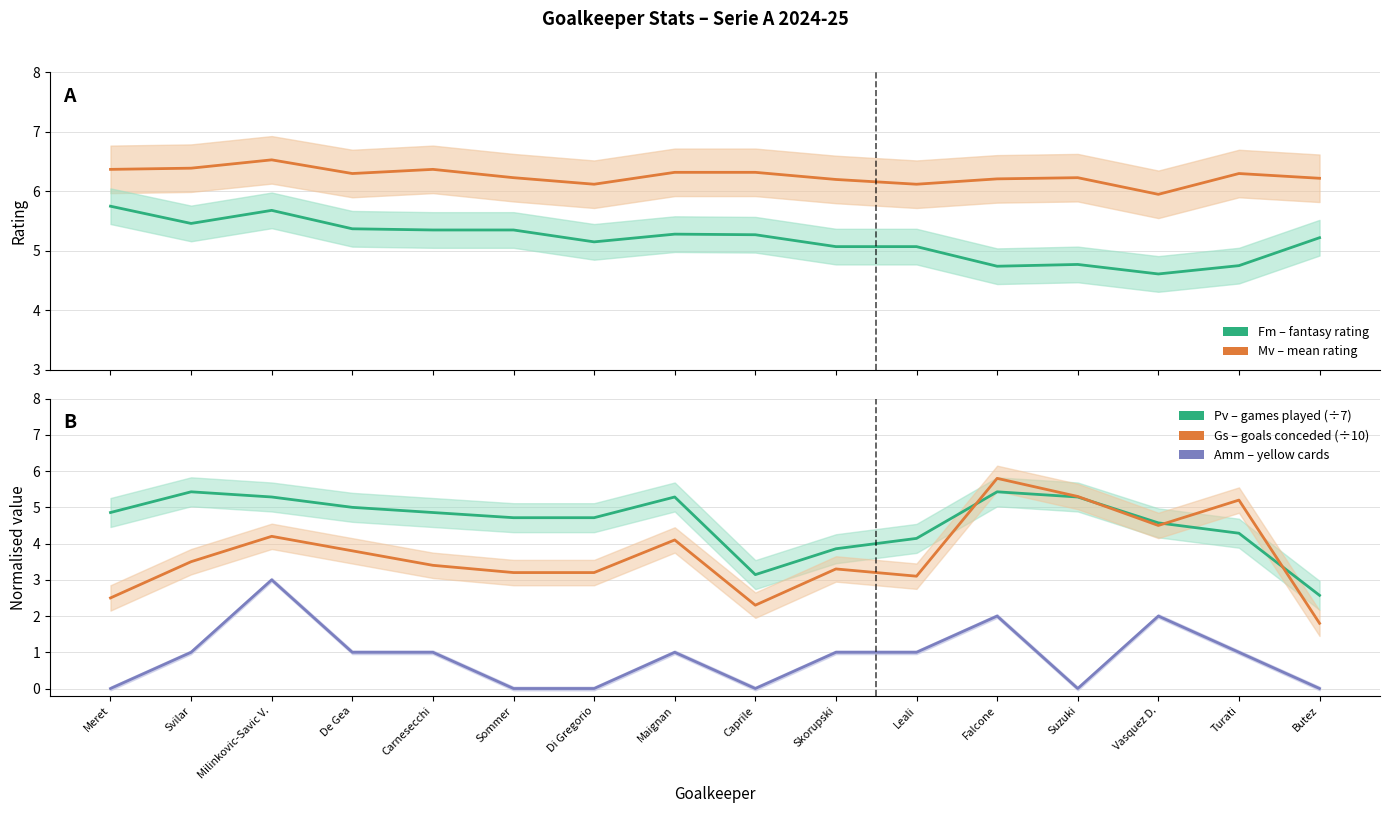

Where is the first local maximum for Pv (games ÷ 7)?

Svilar